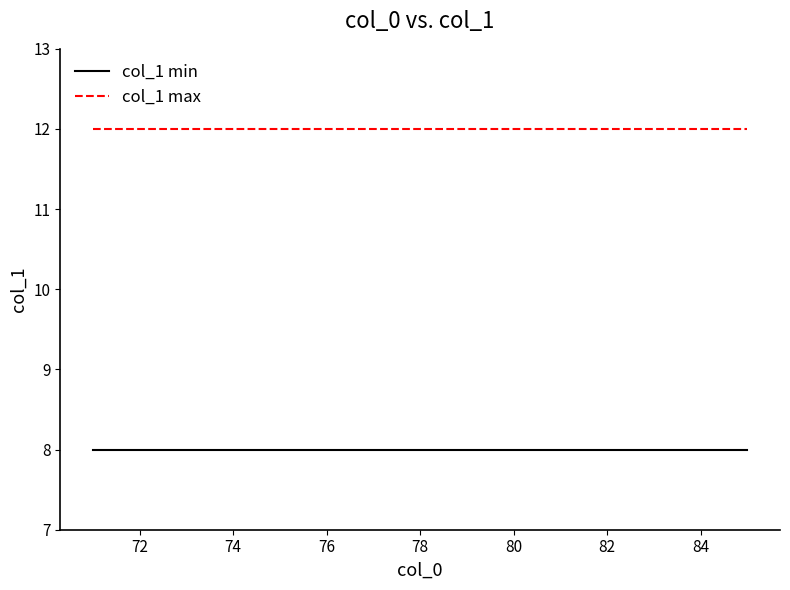

List the series in order of their peak value, lowest first.

col_1 min, col_1 max